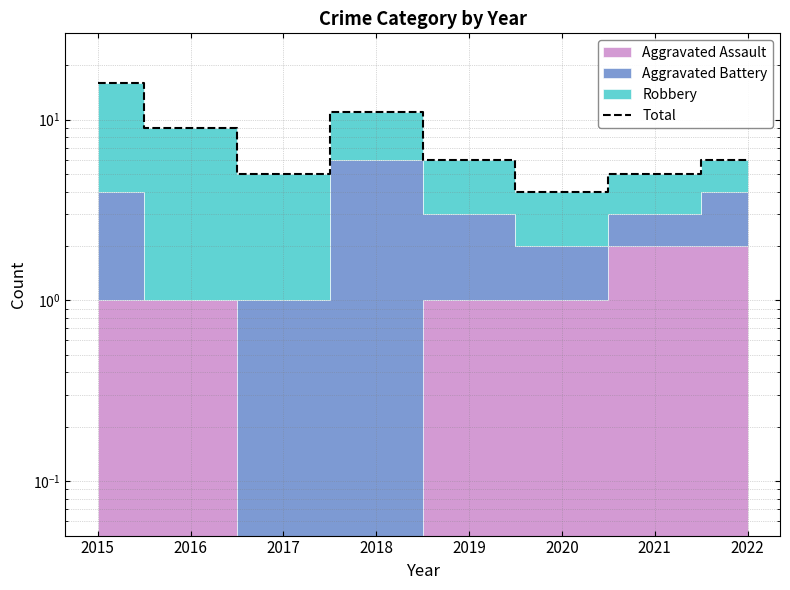

How many interior local valleys (lower than both neighbors) does the data have?

2